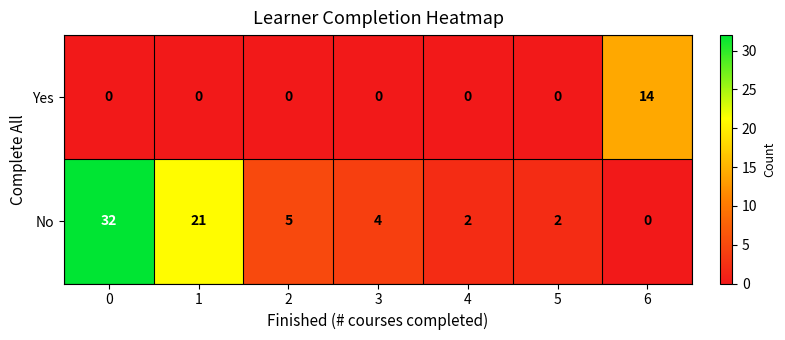

What is the highest value of the Yes series?

14